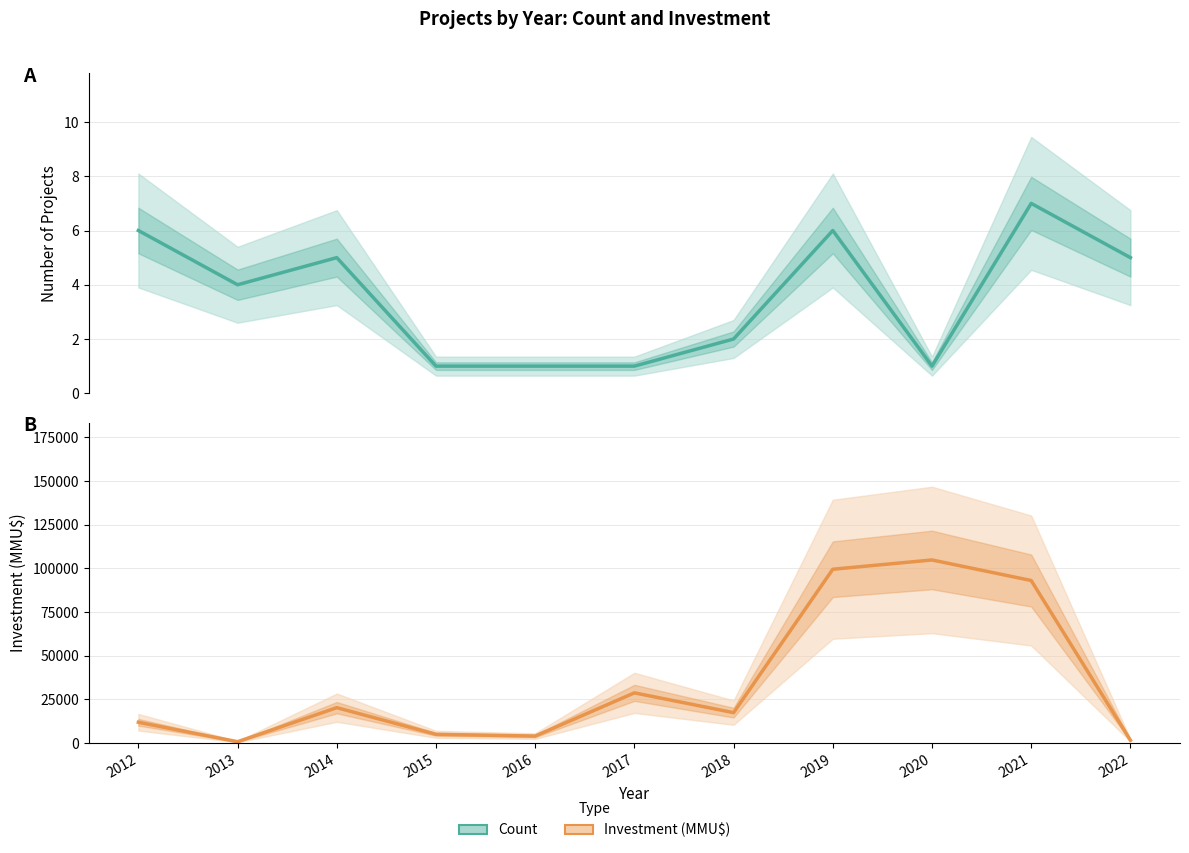

What is the value of the Count (Estimate) point at the 2nd from the left?

4